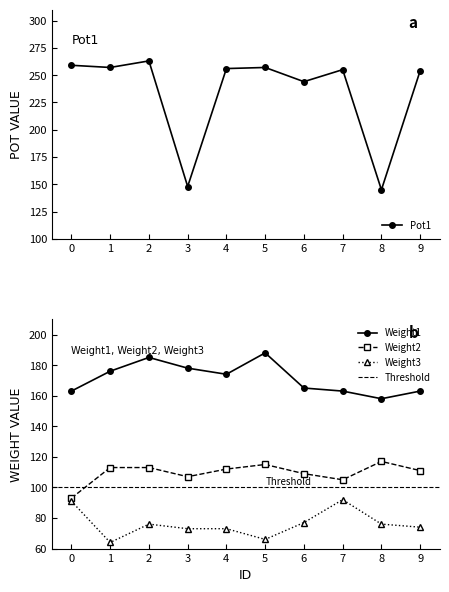

How many lines are shown in the chart?

4